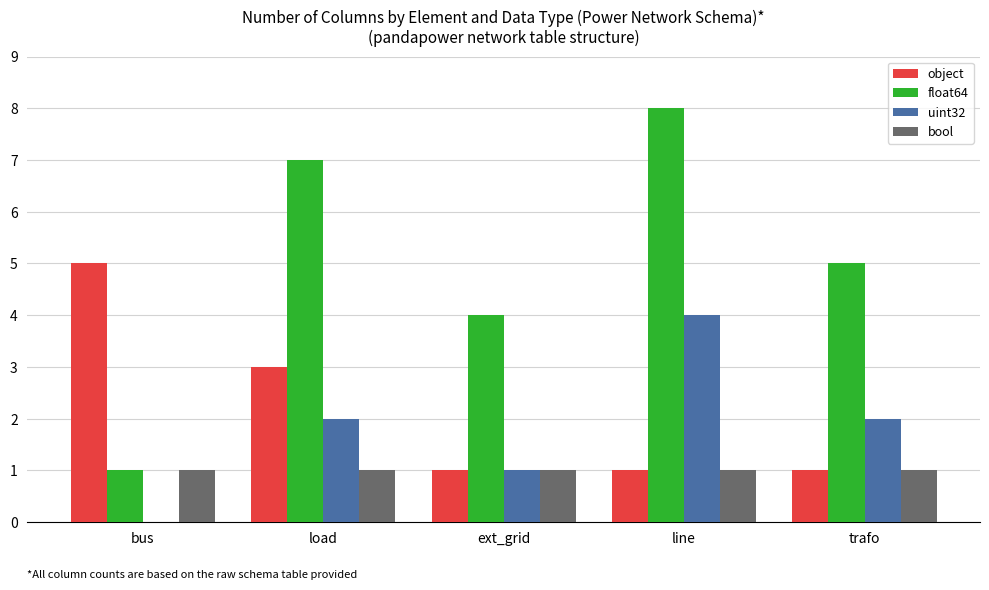

What is the sum of the object values at trafo and load?

4